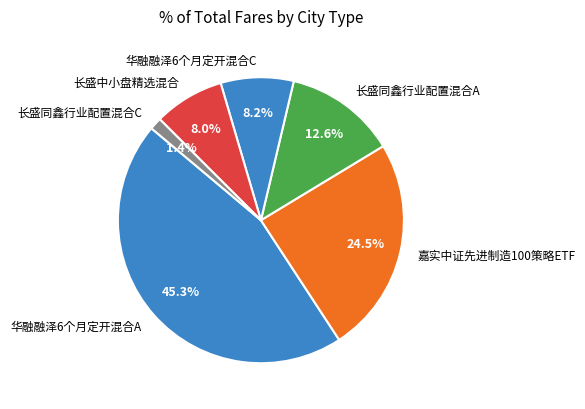

What percentage is the 长盛同鑫行业配置混合A slice, to the nearest percent?

13%